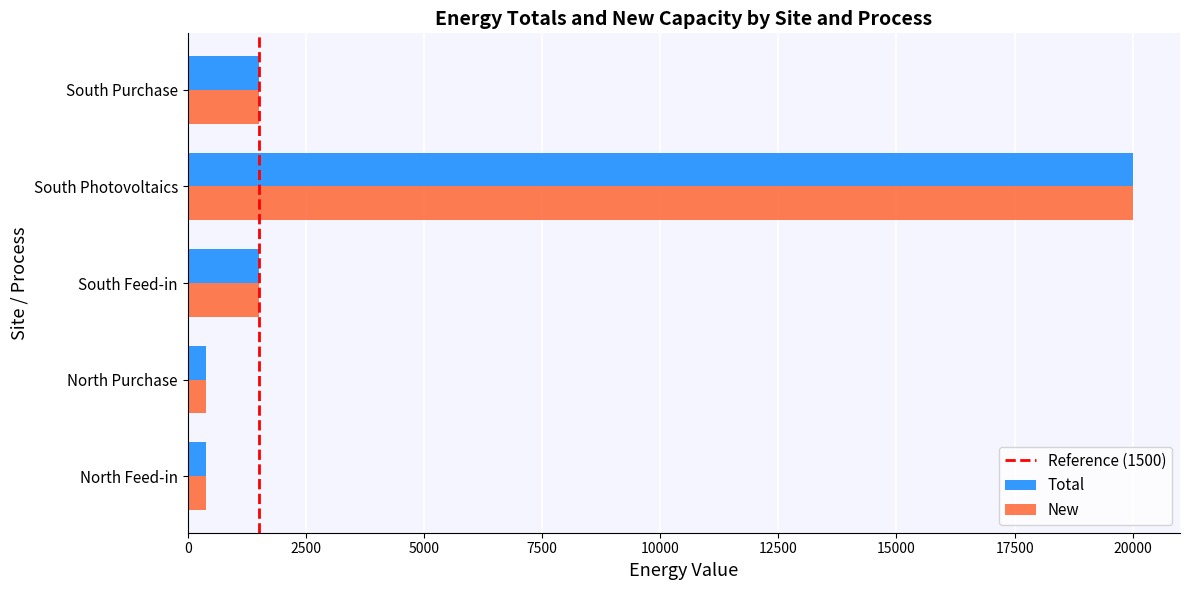

What is the difference between the maximum and second lowest values in the New series?

19607.8